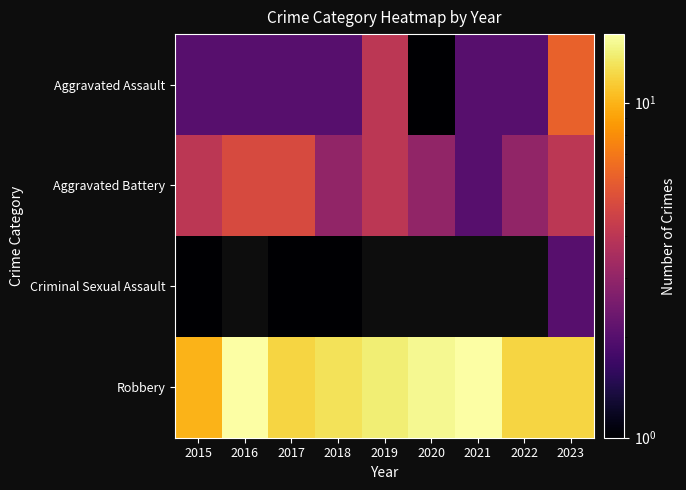

Count the number of categories in the chart.

9